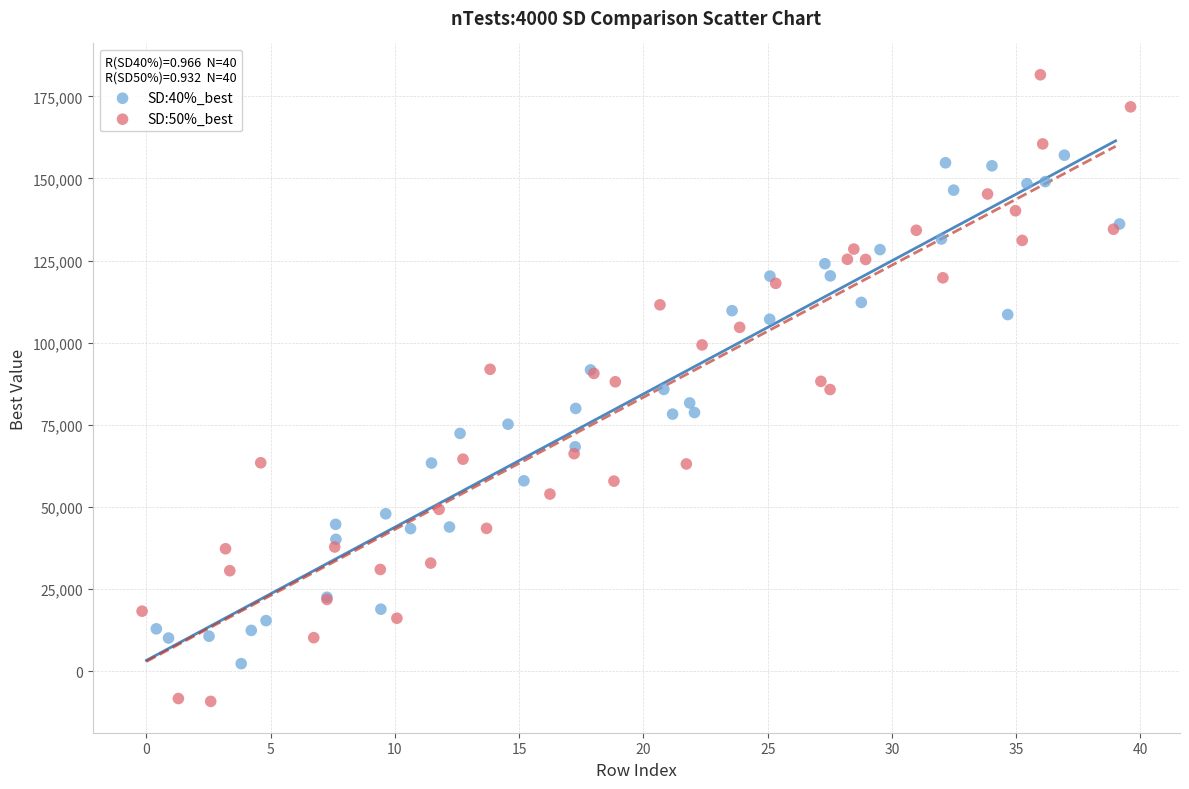

Which series reaches the maximum Y coordinate?

SD:50%_best